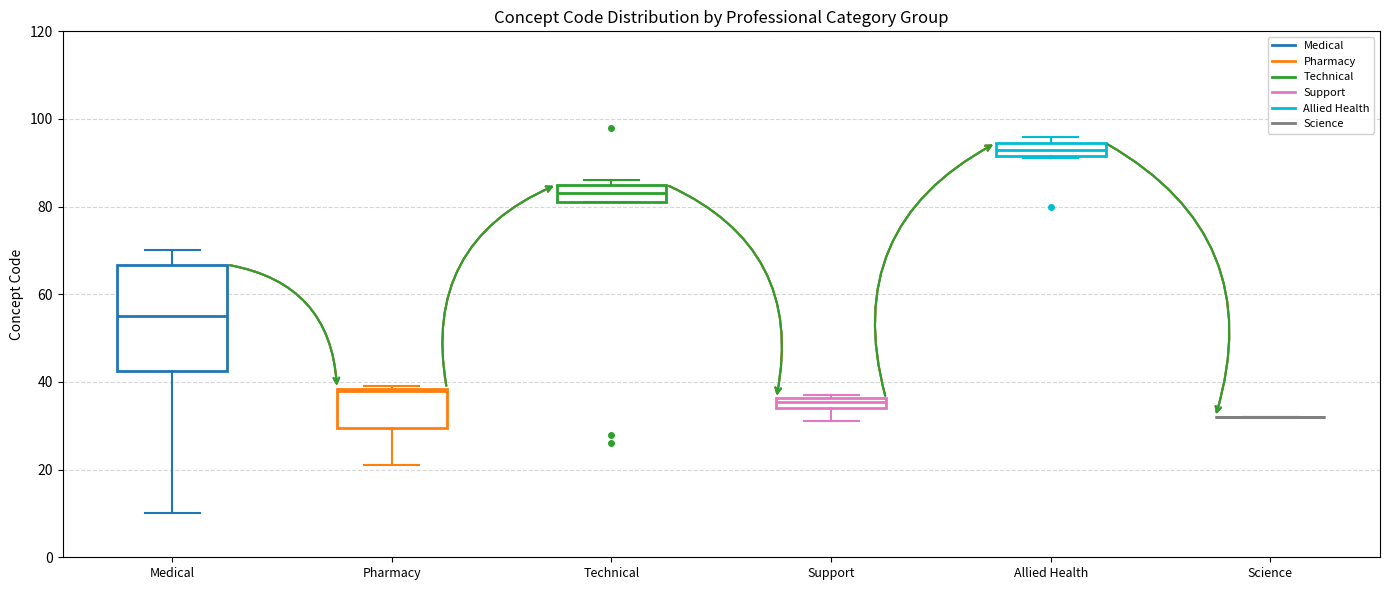

Where is the upper edge of the box for Technical on the y-axis? The values are not printed on the chart, so give them approximately, as read against the axis.

86